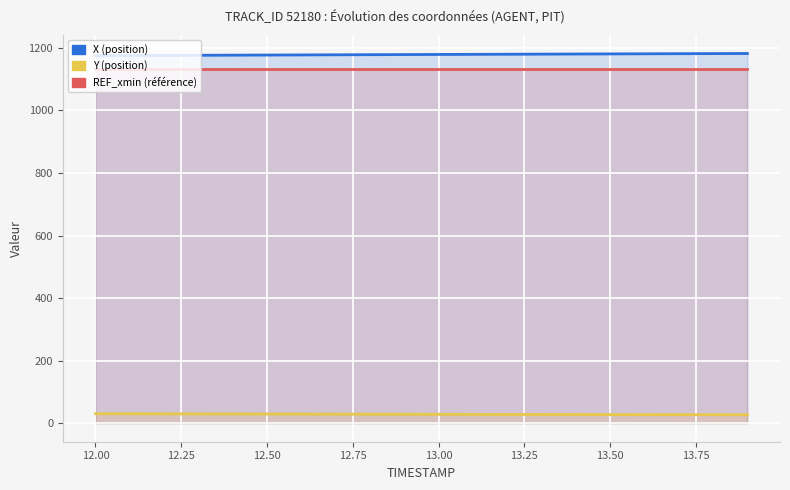

How many categories are shown in the chart?

20